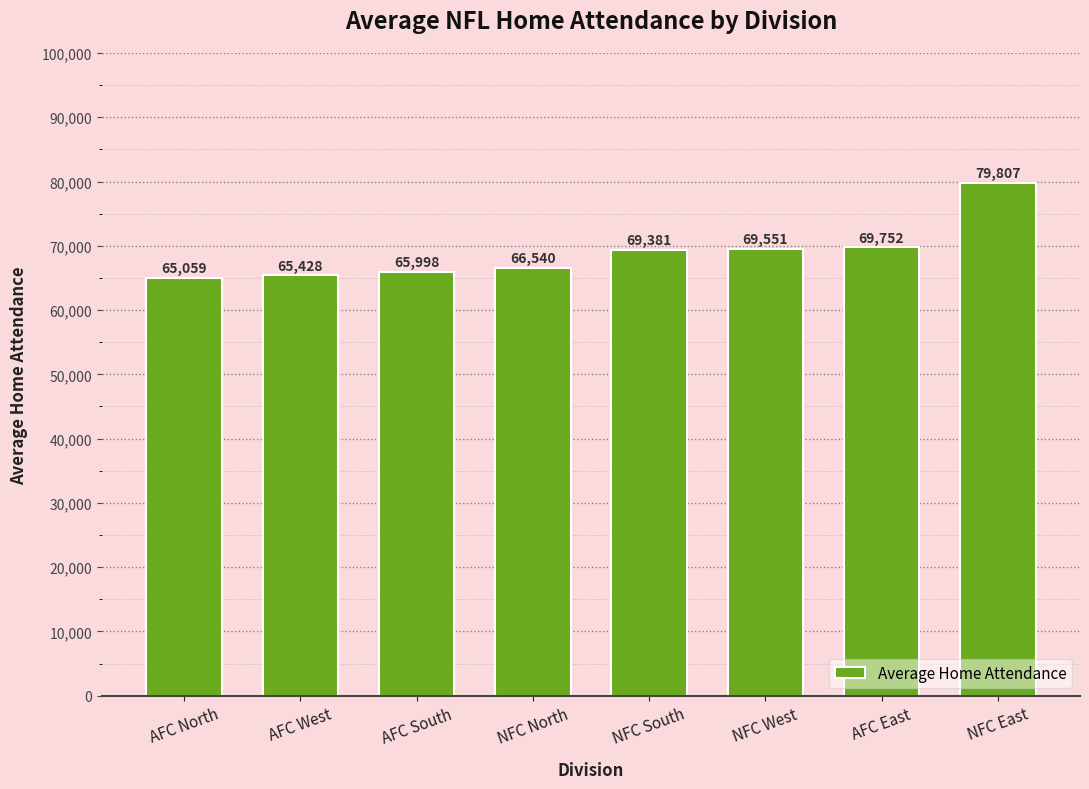

List the labels in order of value, smallest first.

AFC North, AFC West, AFC South, NFC North, NFC South, NFC West, AFC East, NFC East